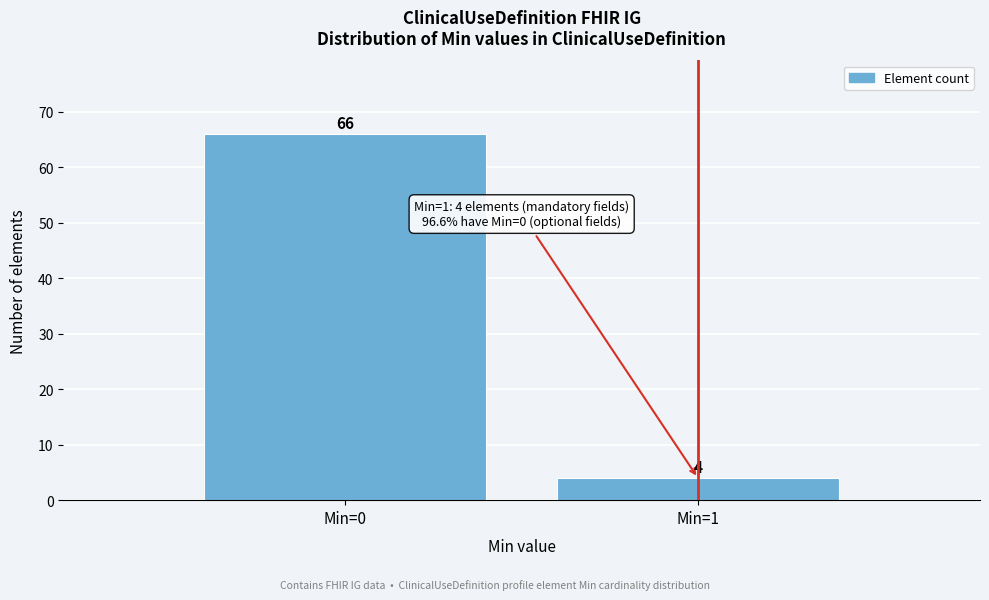

Reading left to right, what are all the values shown in this chart?

66	4